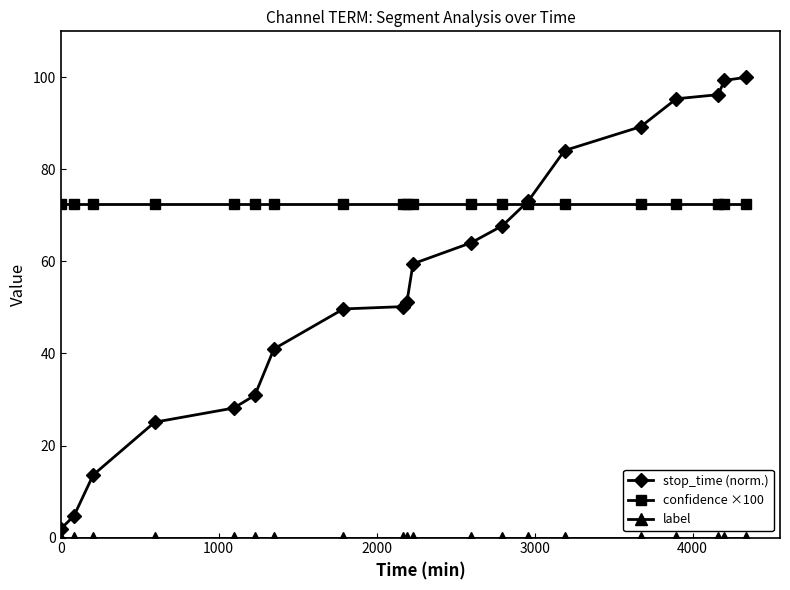

How many lines are shown in the chart?

3